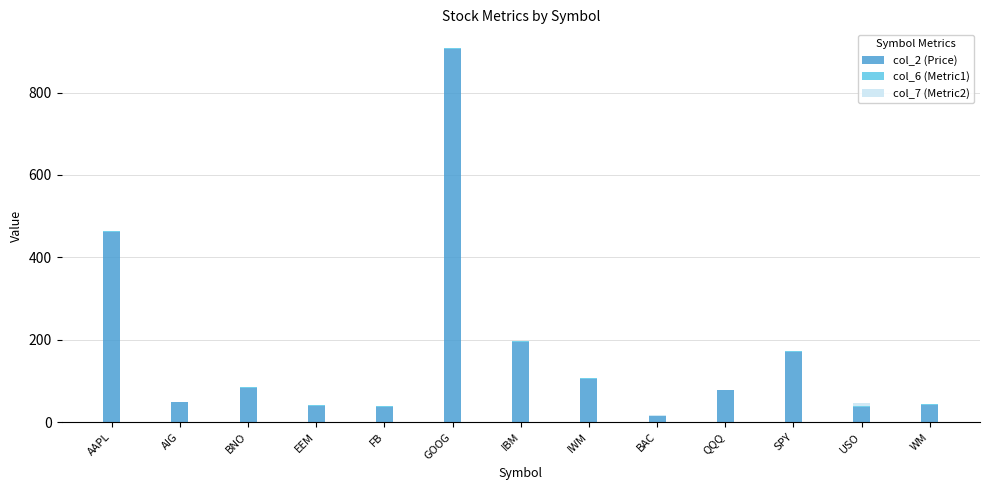

Is it true that col_2 (Price) equals 42.6 at WM?

True